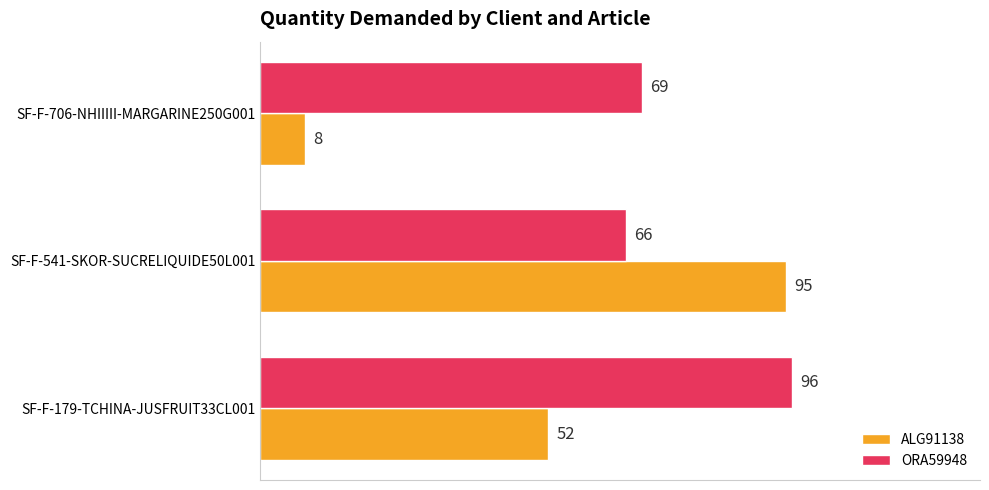

Which series changed the most between SF-F-179-TCHINA-JUSFRUIT33CL001 and SF-F-706-NHIIIII-MARGARINE250G001?

ALG91138